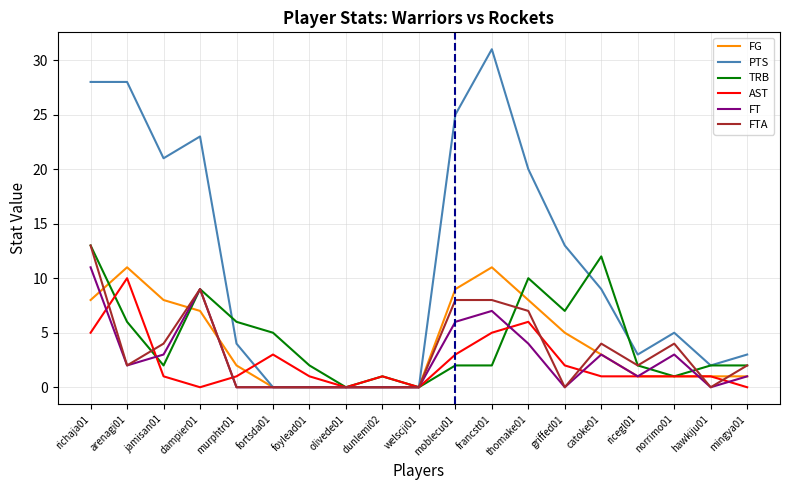

The value of FG at catoke01 is 5. True or false?

False